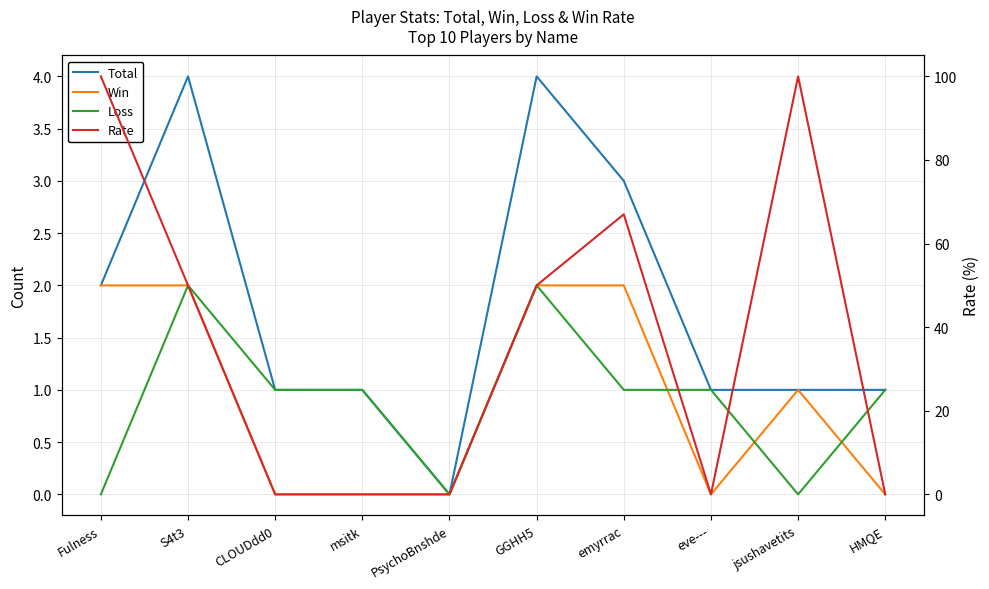

Where is the first local minimum for Total?

PsychoBnshde